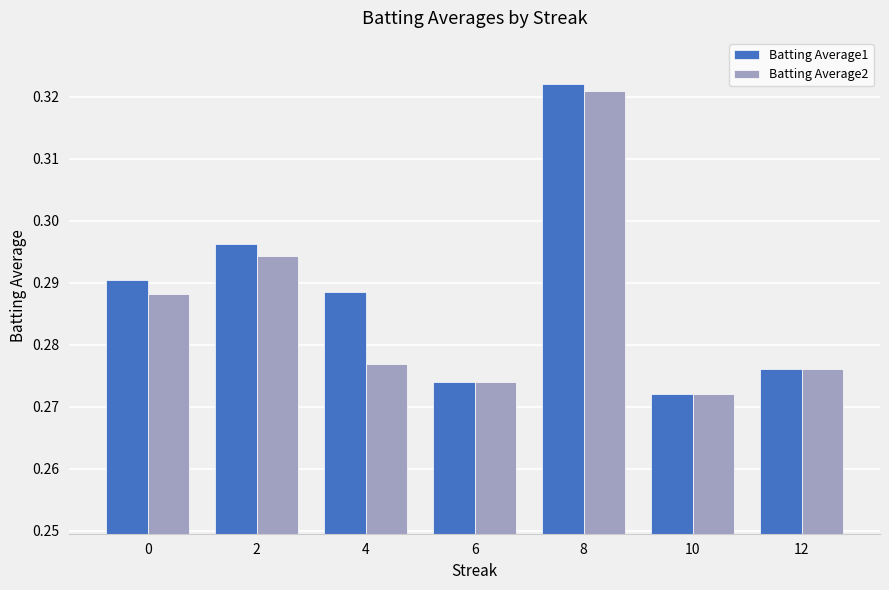

How many bars are there in each group?

2